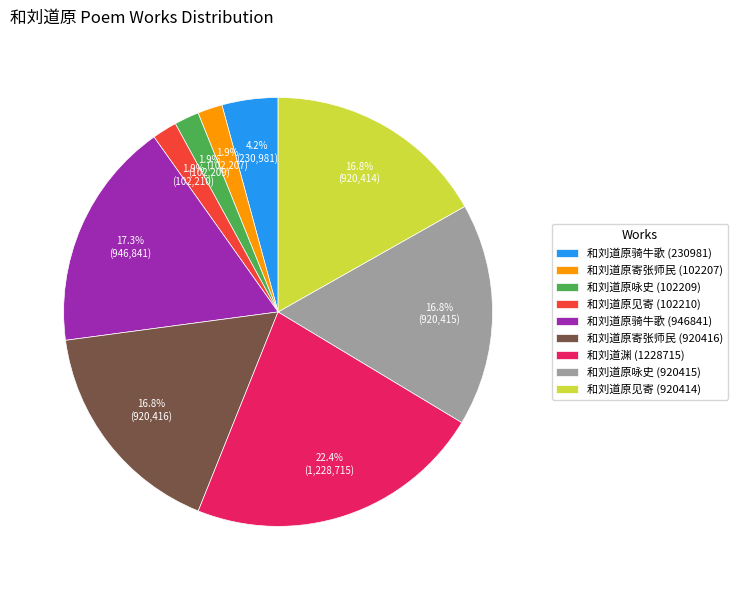

Which slice is the largest?

和刘道渊 (1228715)